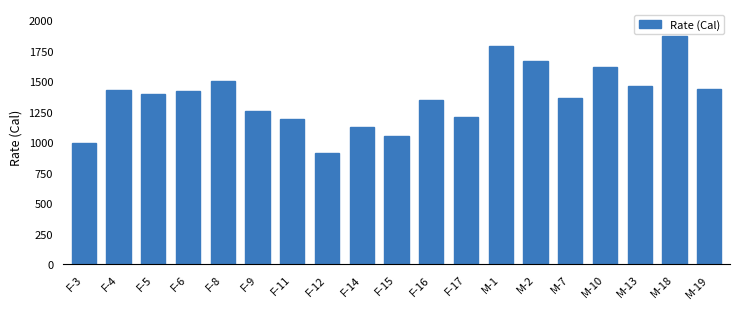

True or false: the data shows 393 at F-17.

False